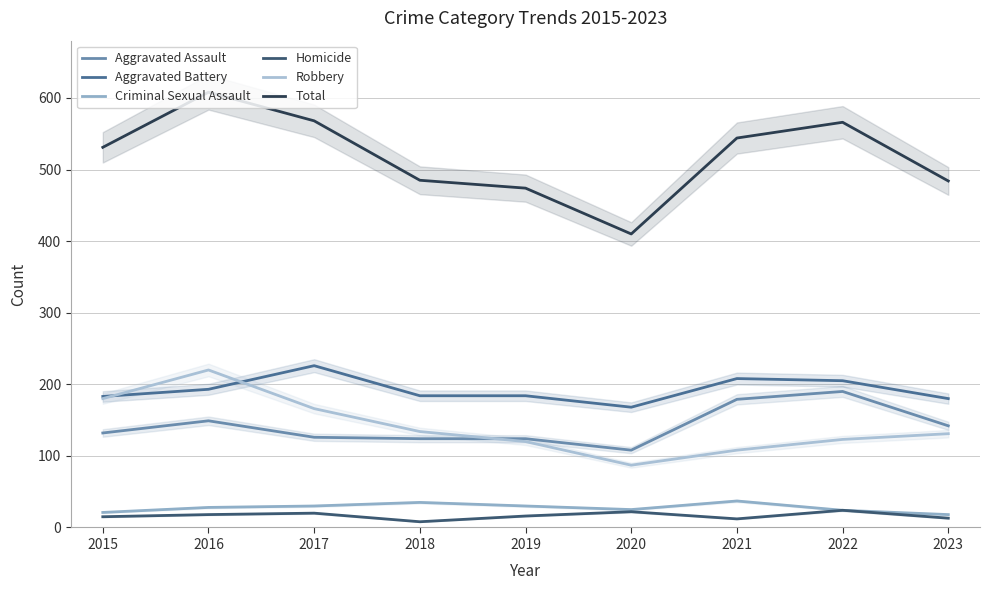

True or false: Criminal Sexual Assault and Aggravated Assault intersect in this chart.

False